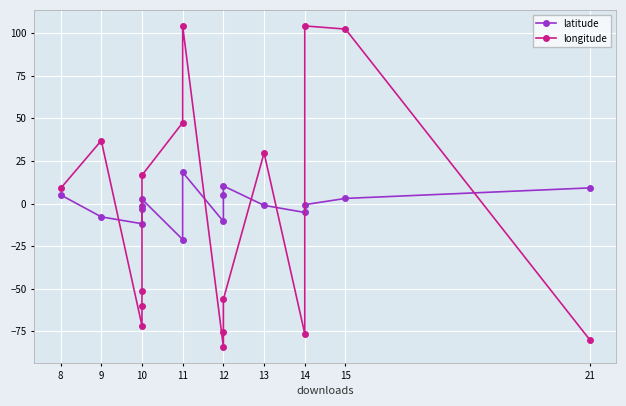

Which series ends up on top after the final intersection of latitude and longitude?

latitude